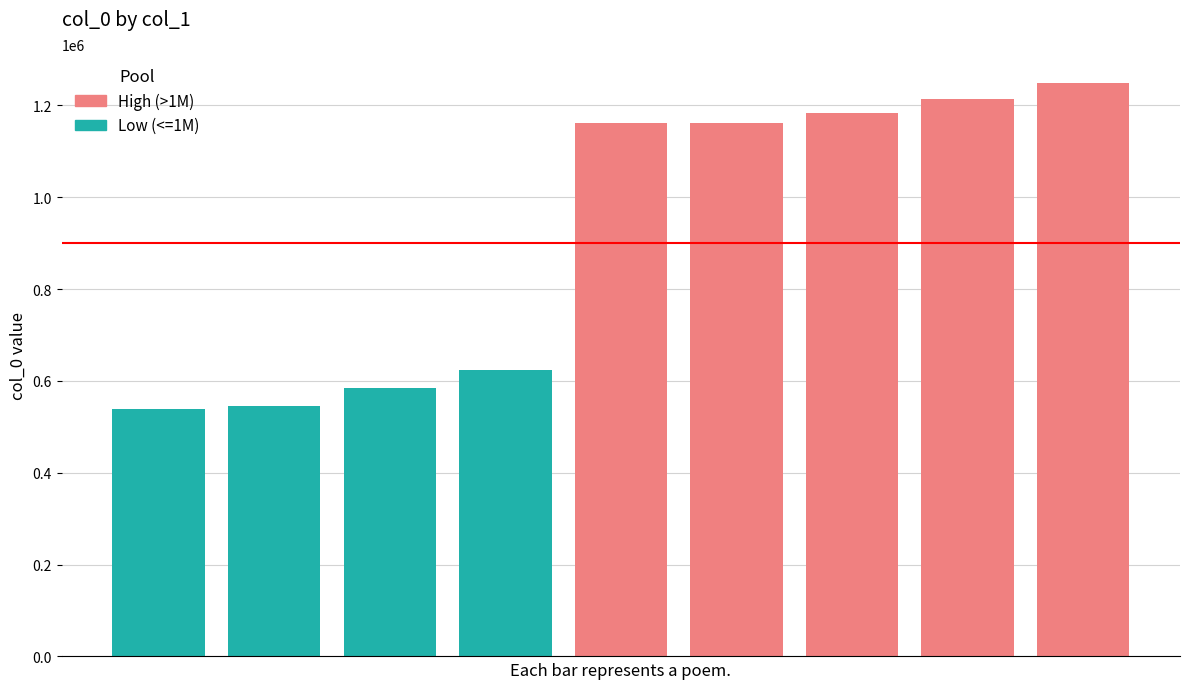

What is the greatest value displayed?

1249080